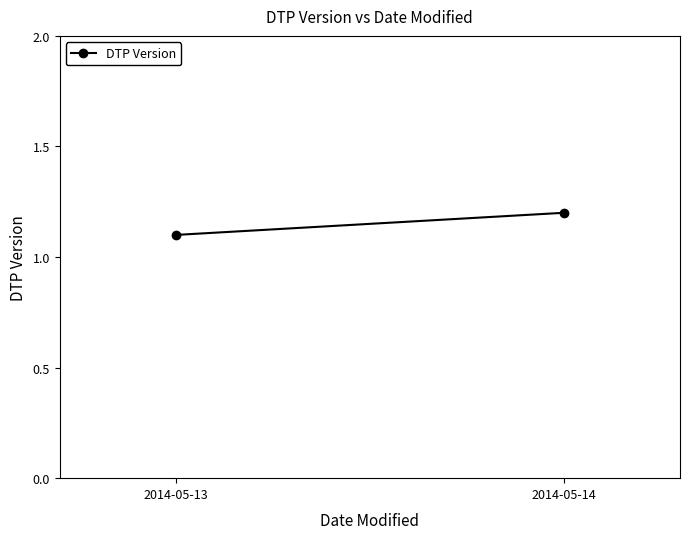

Is it true that the value at 2014-05-13 is 1.6?

False